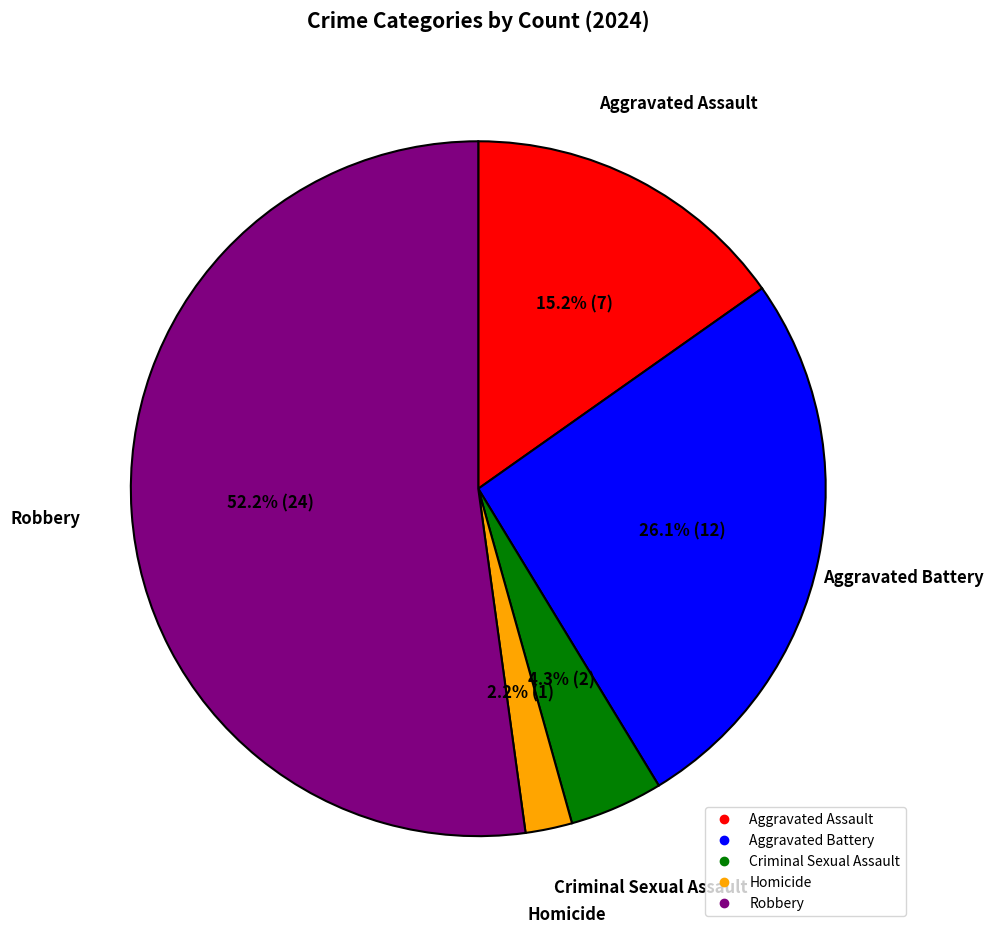

What is the majority slice?

Robbery